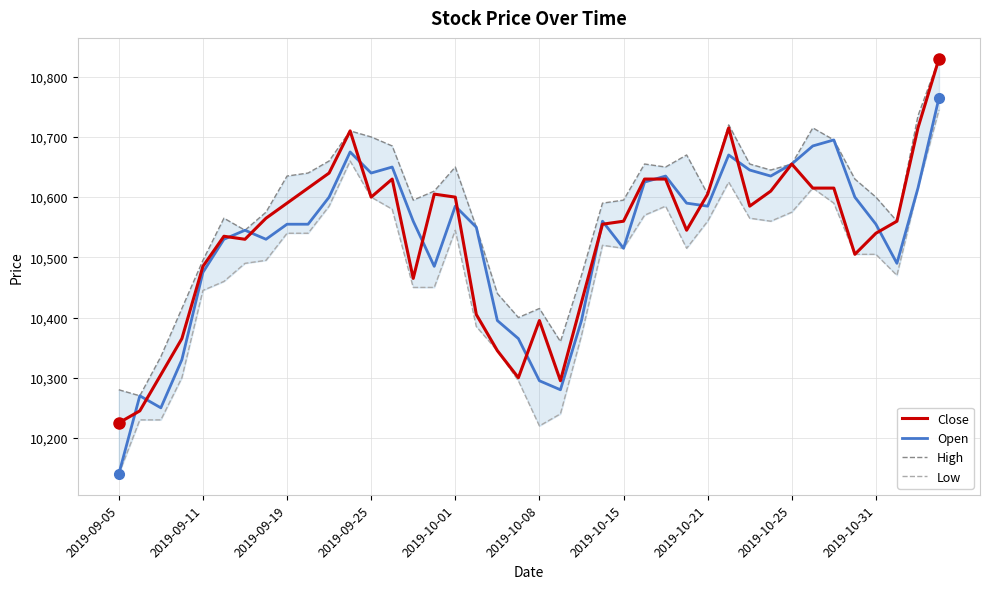

Is the value of Close at 34 greater than the value of High at 11?

No